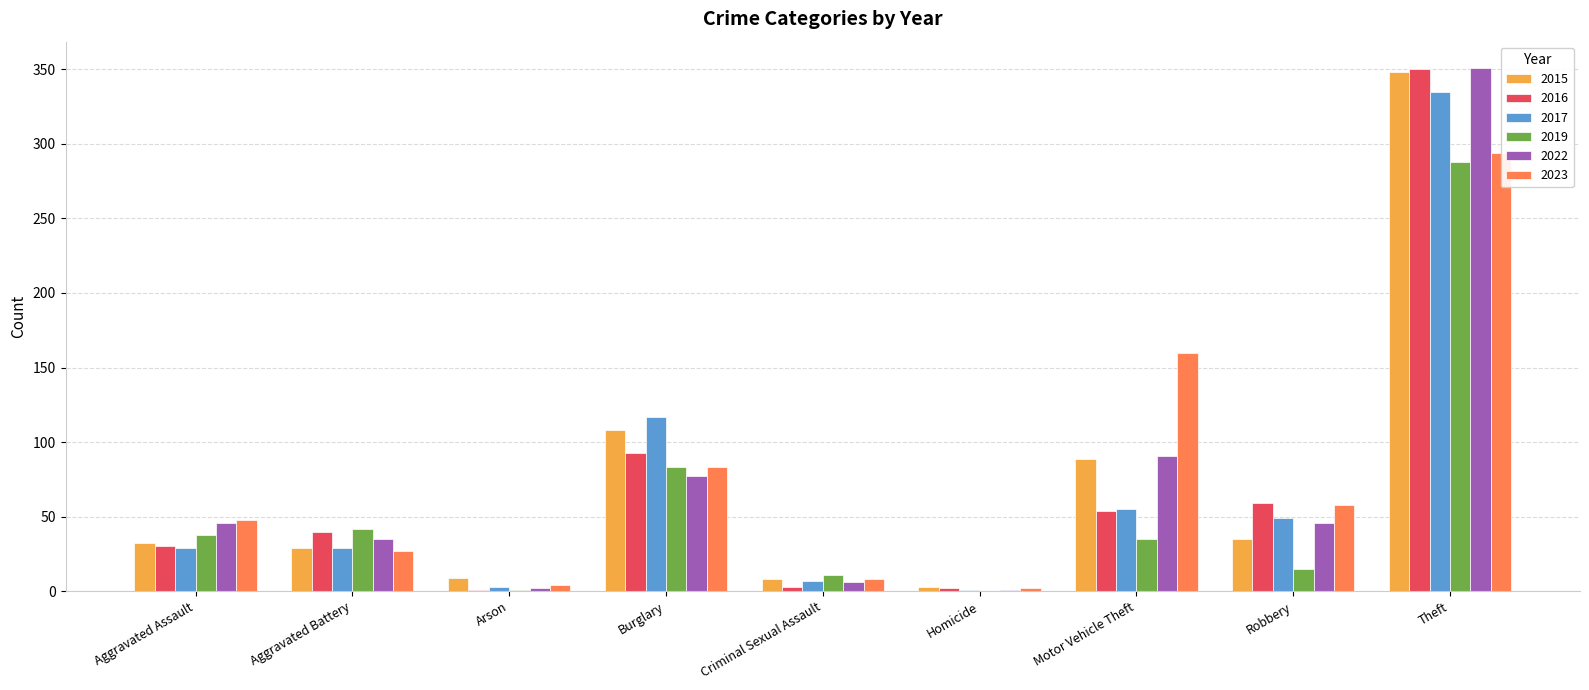

Reading left to right, list all the values displayed in this chart.

2015: 32	29	9	108	8	3	89	35	348
2016: 30	40	1	93	3	2	54	59	350
2017: 29	29	3	117	7	1	55	49	335
2019: 38	42	1	83	11	0	35	15	288
2022: 46	35	2	77	6	1	91	46	351
2023: 48	27	4	83	8	2	160	58	294